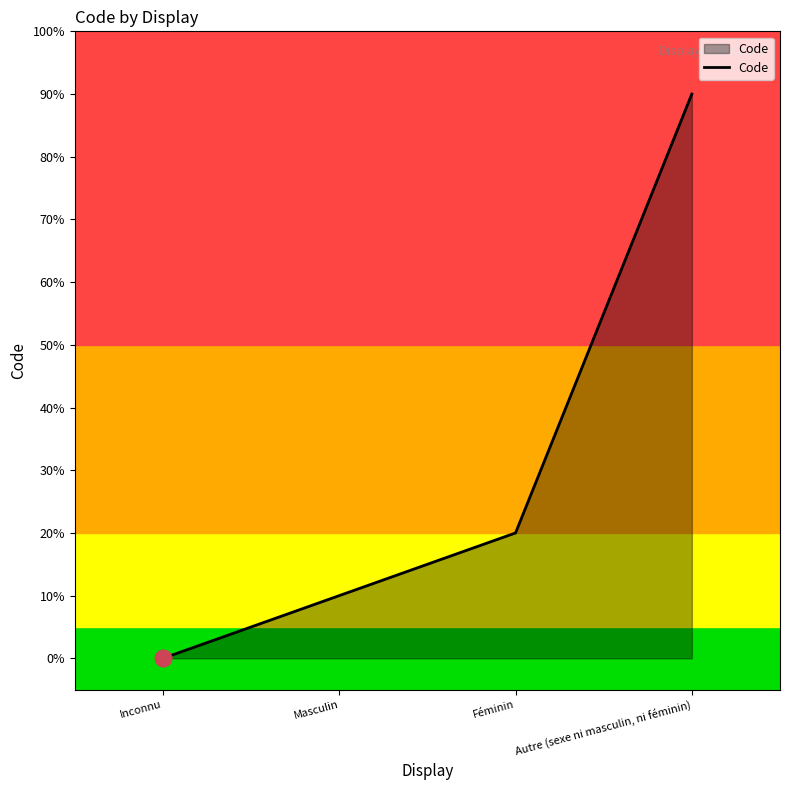

Does the chart display data point markers on the line(s)?

No